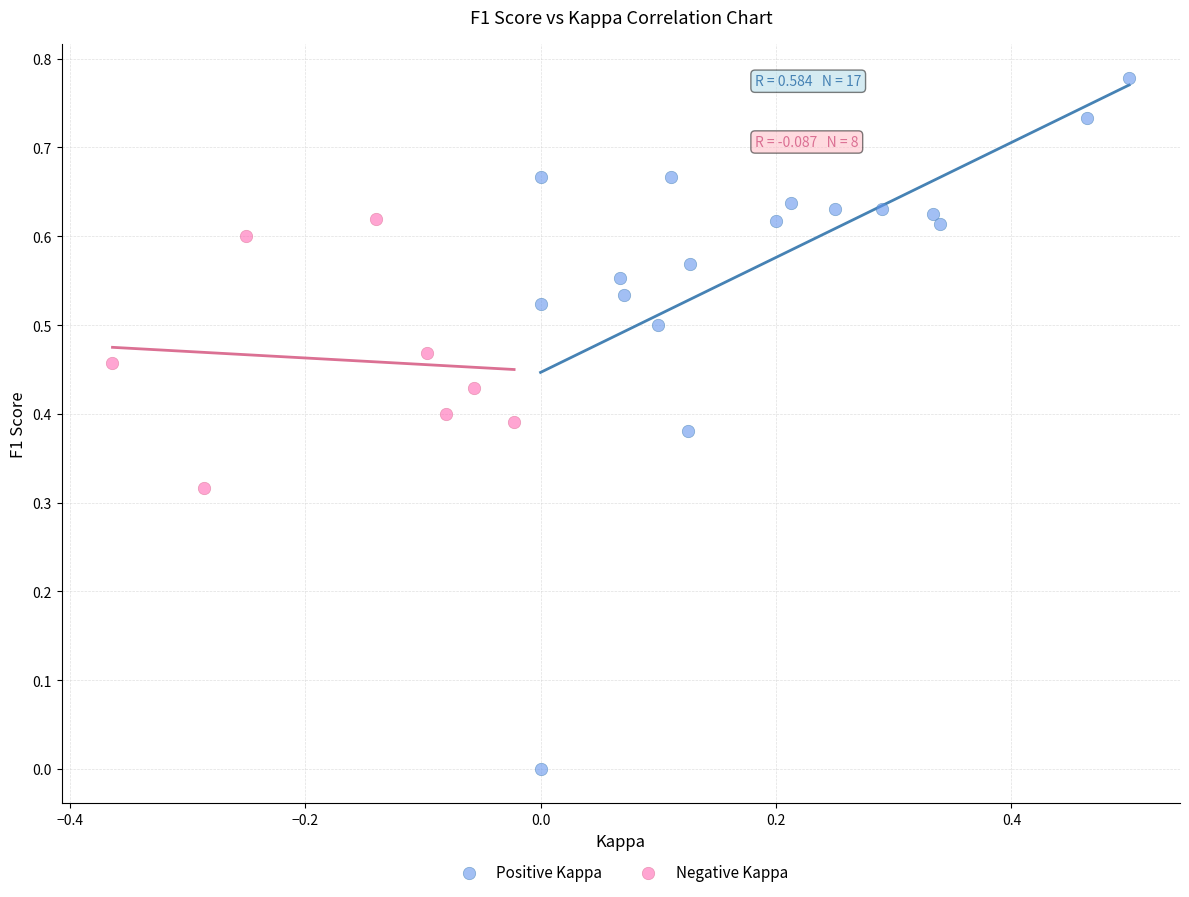

Which series contains the lowest Y value?

Positive Kappa